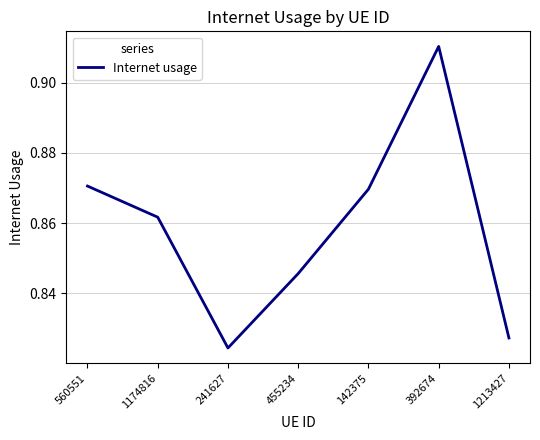

At which category does the chart reach its peak across all series?

392674